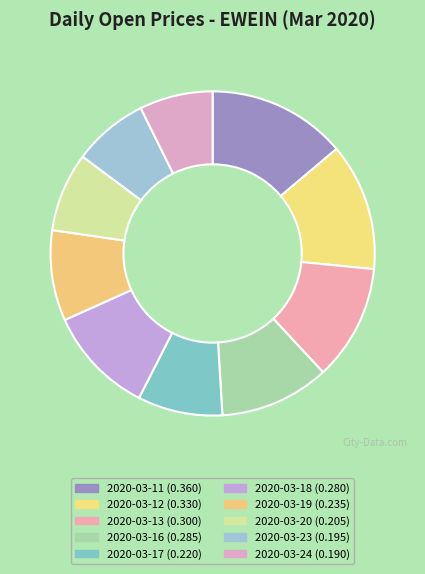

What portion of the pie excludes 2020-03-18?

89.2%